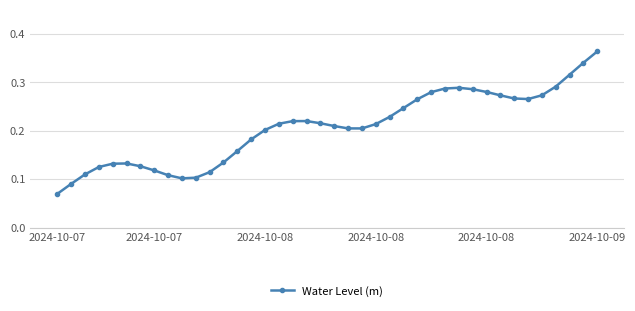

True or false: the data has more than 0 interior local peaks.

True